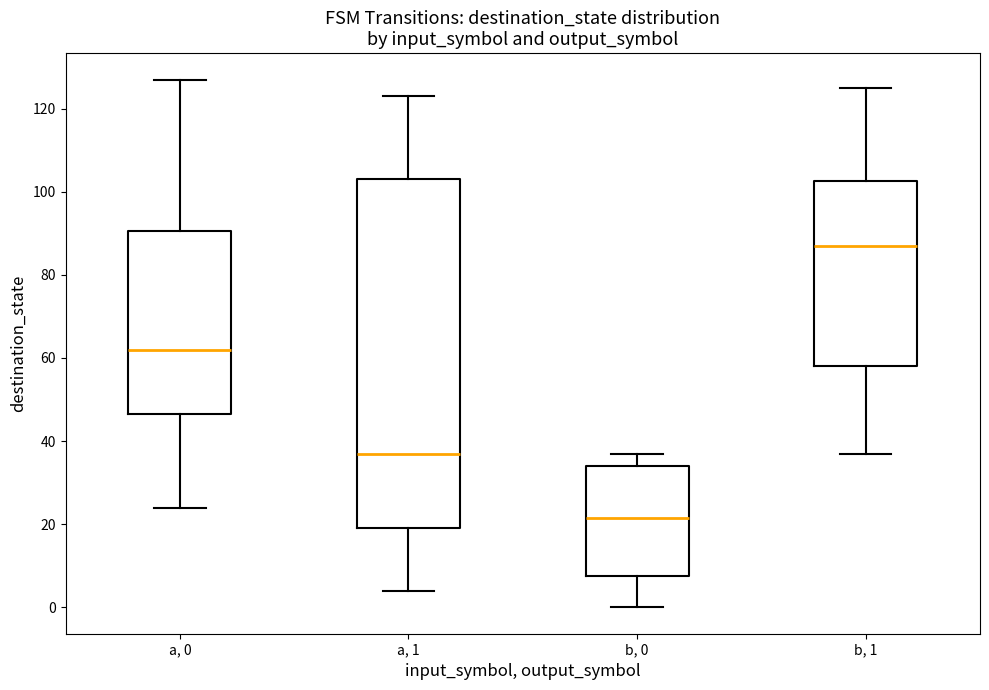

Reading left to right, transcribe this box plot: for each box, give where its median line is, the range the box spans, and where its two whiskers end, as read against the y-axis. The values are not printed on the chart, so give them approximately, as read against the axis.

a, 0: median 62, box 46 to 90, whiskers 24 to 128
a, 1: median 38, box 20 to 104, whiskers 4 to 124
b, 0: median 22, box 8 to 34, whiskers 0 to 38
b, 1: median 88, box 58 to 102, whiskers 38 to 126